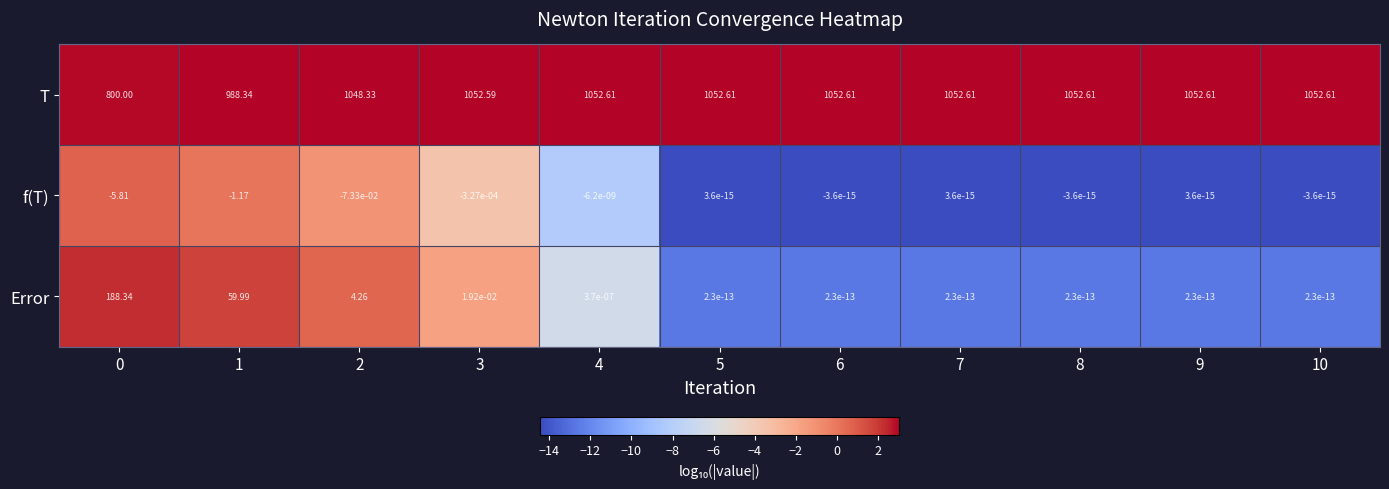

How many series are shown in this chart?

3